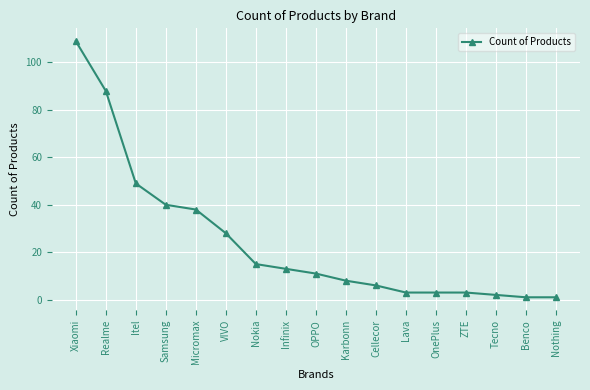

Reading left to right, transcribe all the data shown in this chart.

109	88	49	40	38	28	15	13	11	8	6	3	3	3	2	1	1